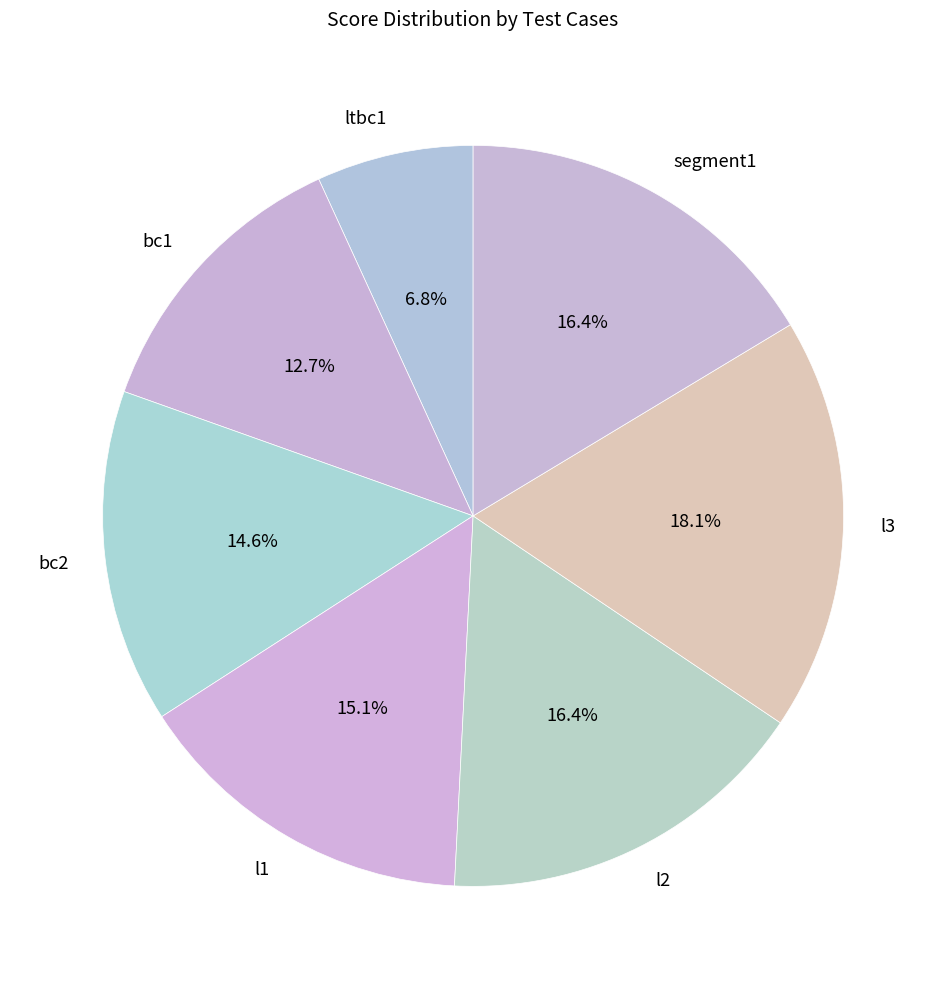

What is the smallest slice in the pie chart?

ltbc1